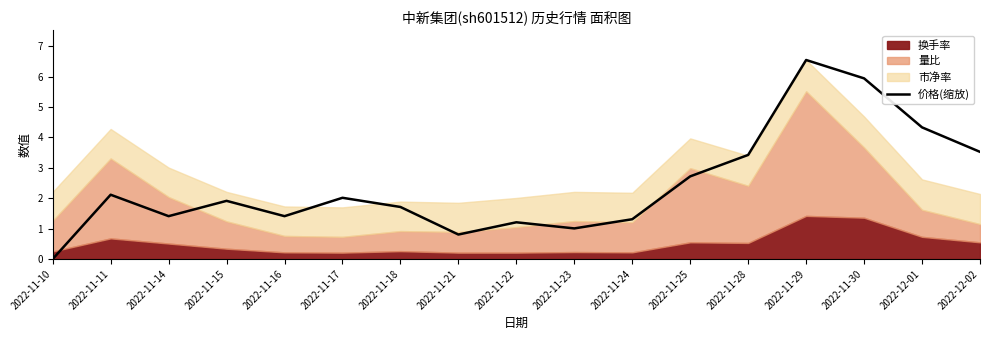

How many points are lower than both their immediate neighbors (excluding endpoints)?

4